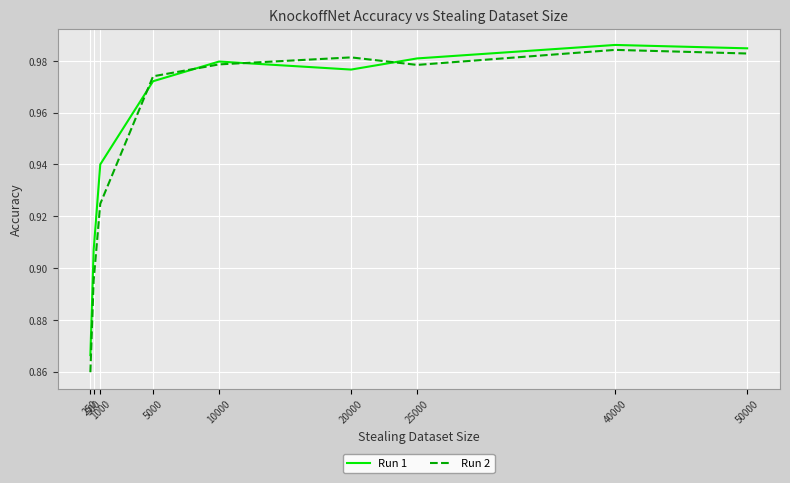

In Run 1, how many points are lower than both neighbors (excluding endpoints)?

1